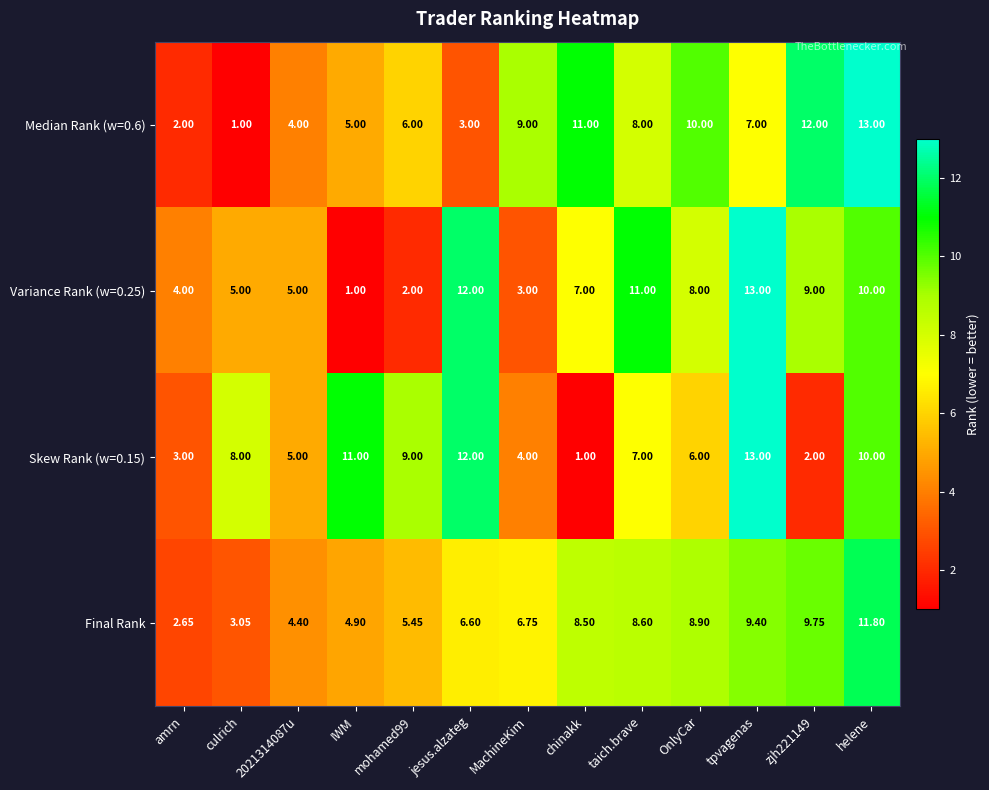

At which category is the sum across all series the highest?

helene